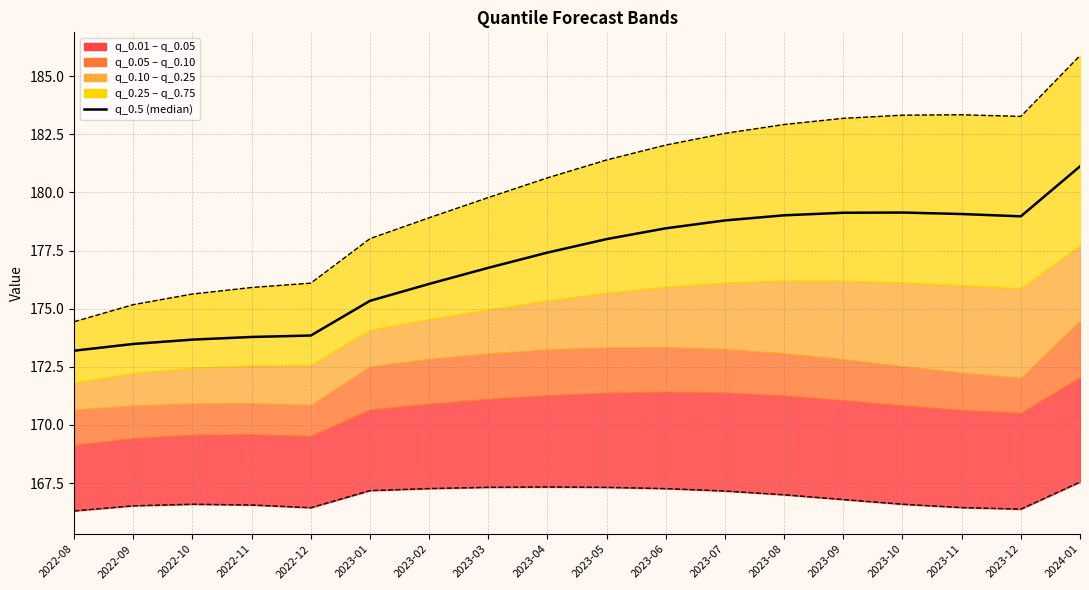

Does the chart display data point markers on the line(s)?

No